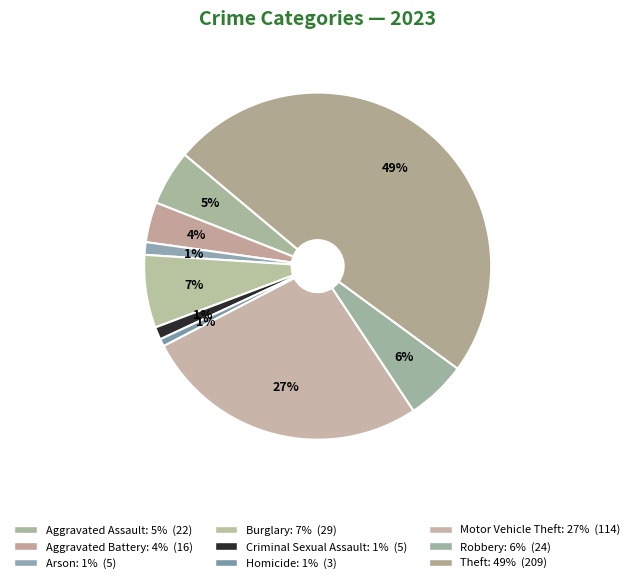

To the nearest percent, what is the difference between the largest and smallest slice percentages?

48%